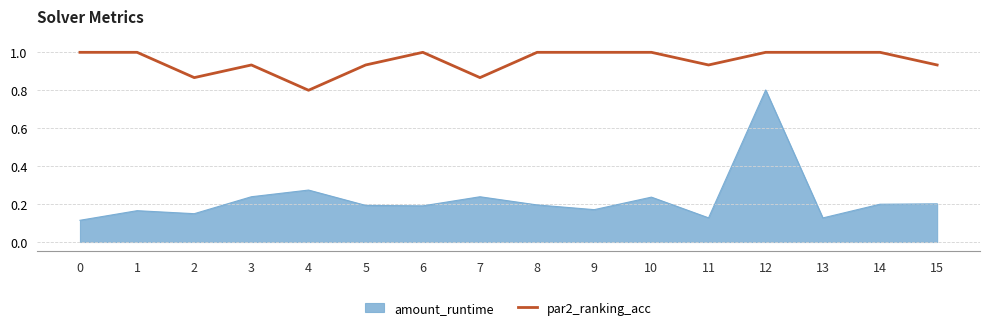

Count the number of categories in the chart.

16